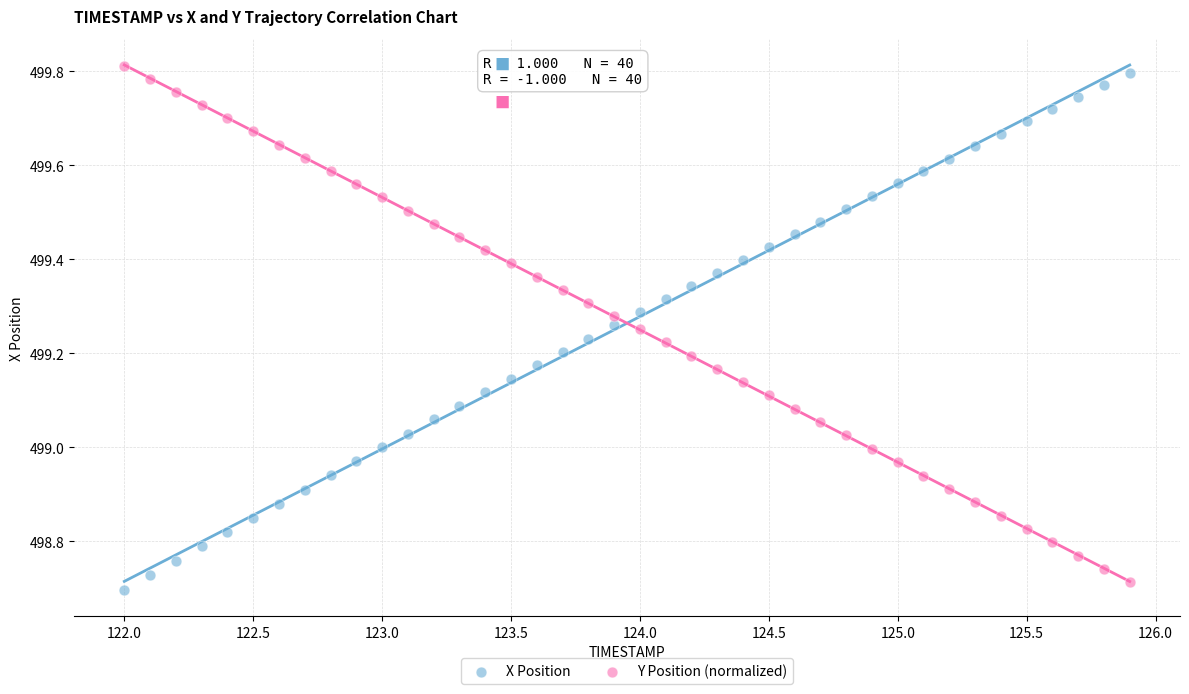

What is the X range (max minus min) for the scatter plot?

3.9